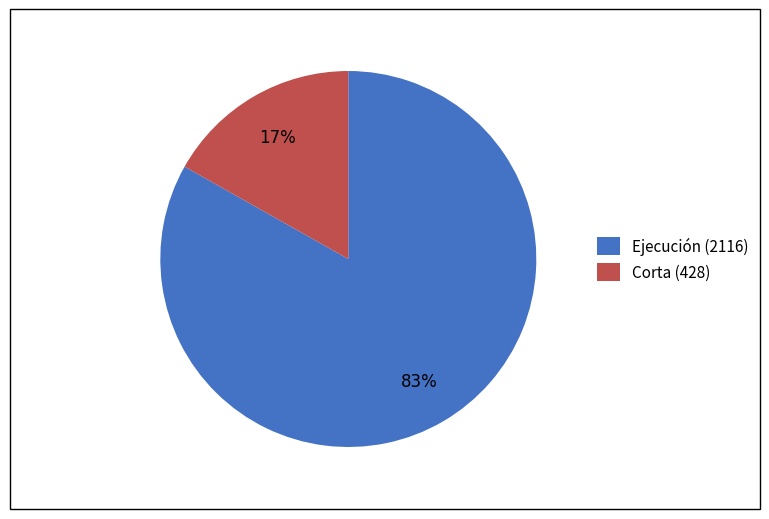

Approximately how many times larger is the value at Ejecución (2116) compared to Corta (428)?

4.9